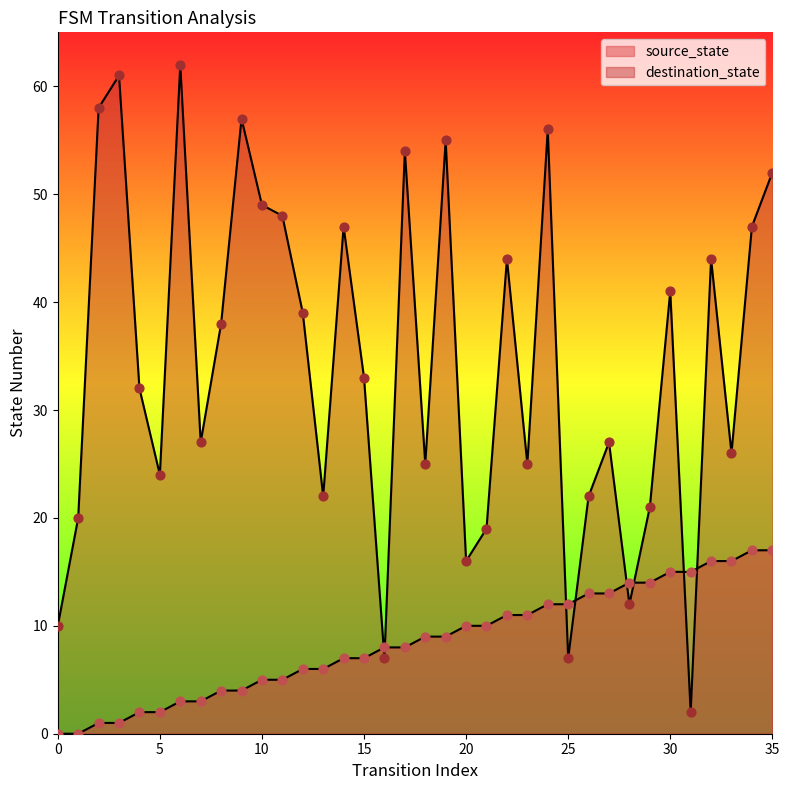

Which series has the widest spread of Y values?

destination_state